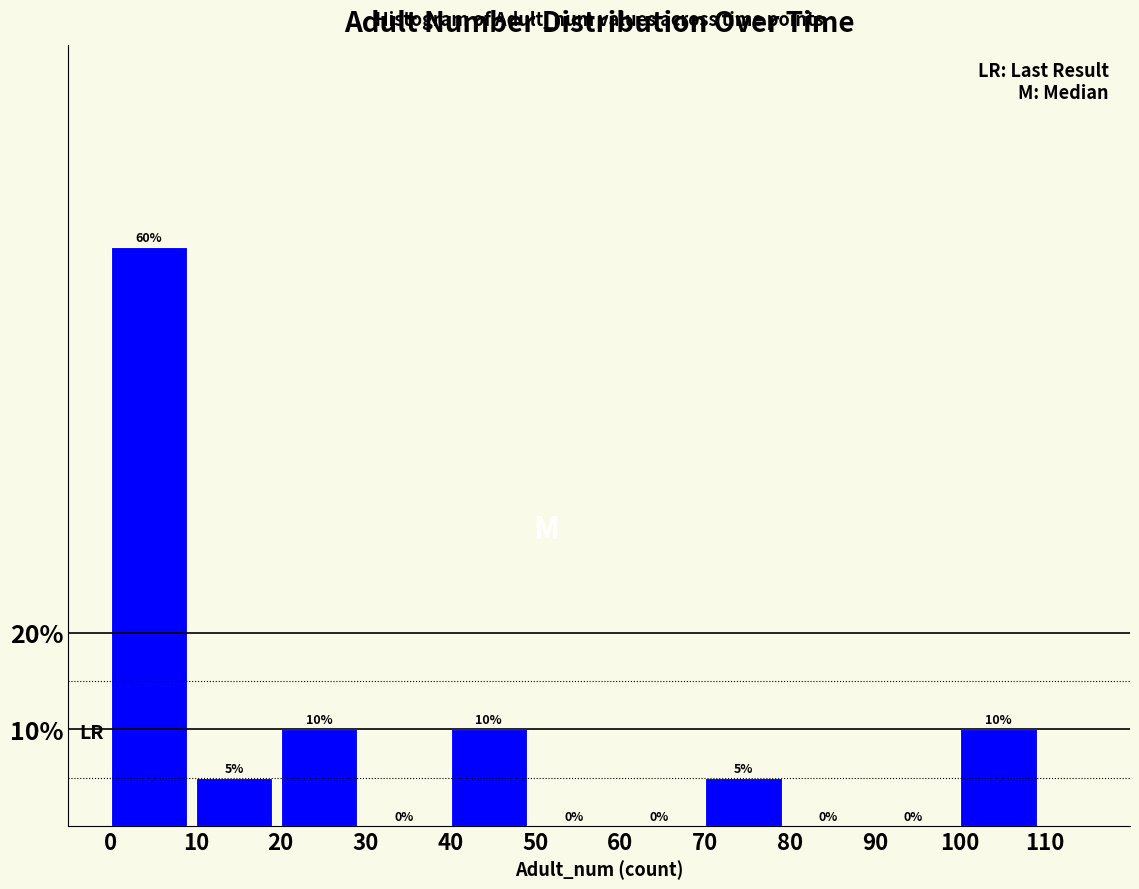

What is the height of the bar covering 40 to 50 on the x-axis?

10